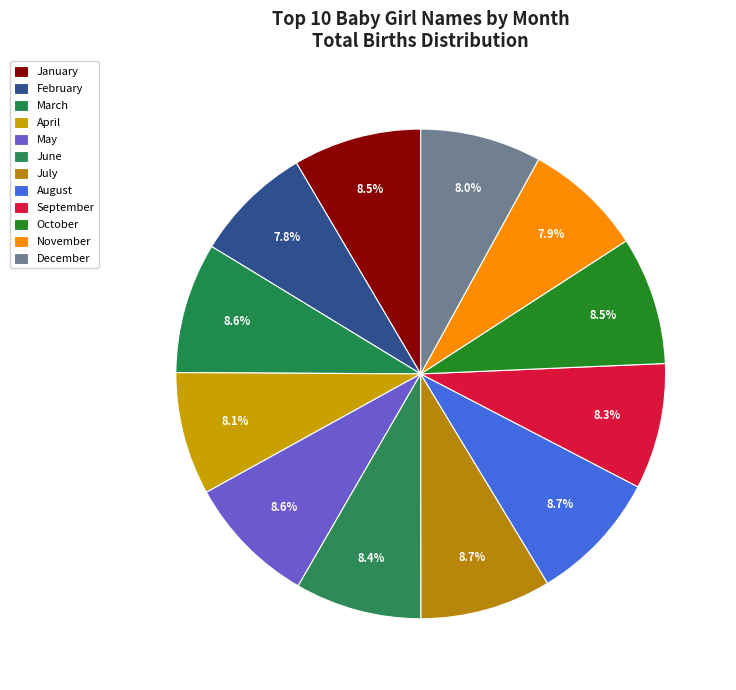

True or false: April accounts for 3% of the total.

False